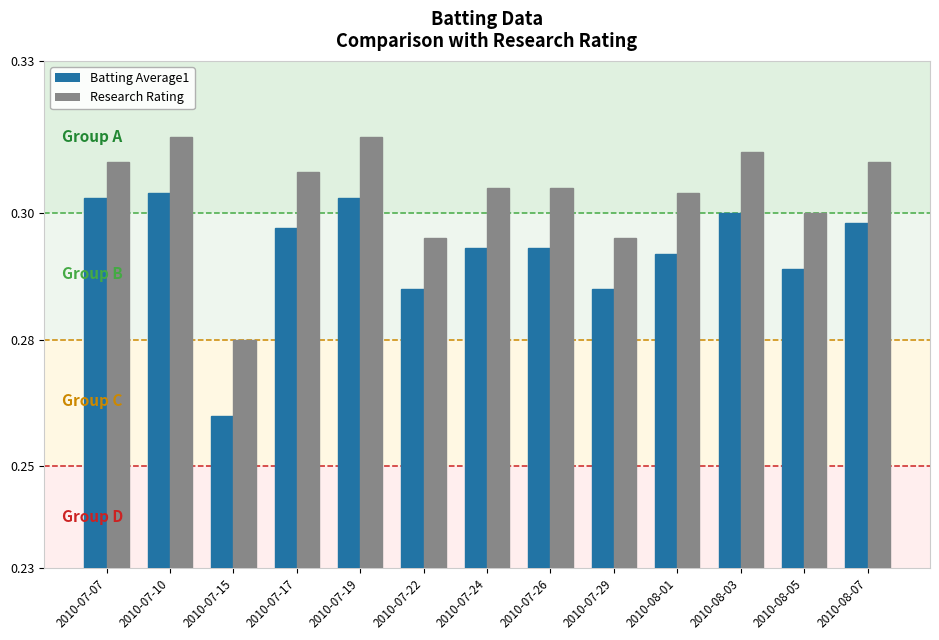

What are all the series names shown in the legend?

Batting Average1, Research Rating